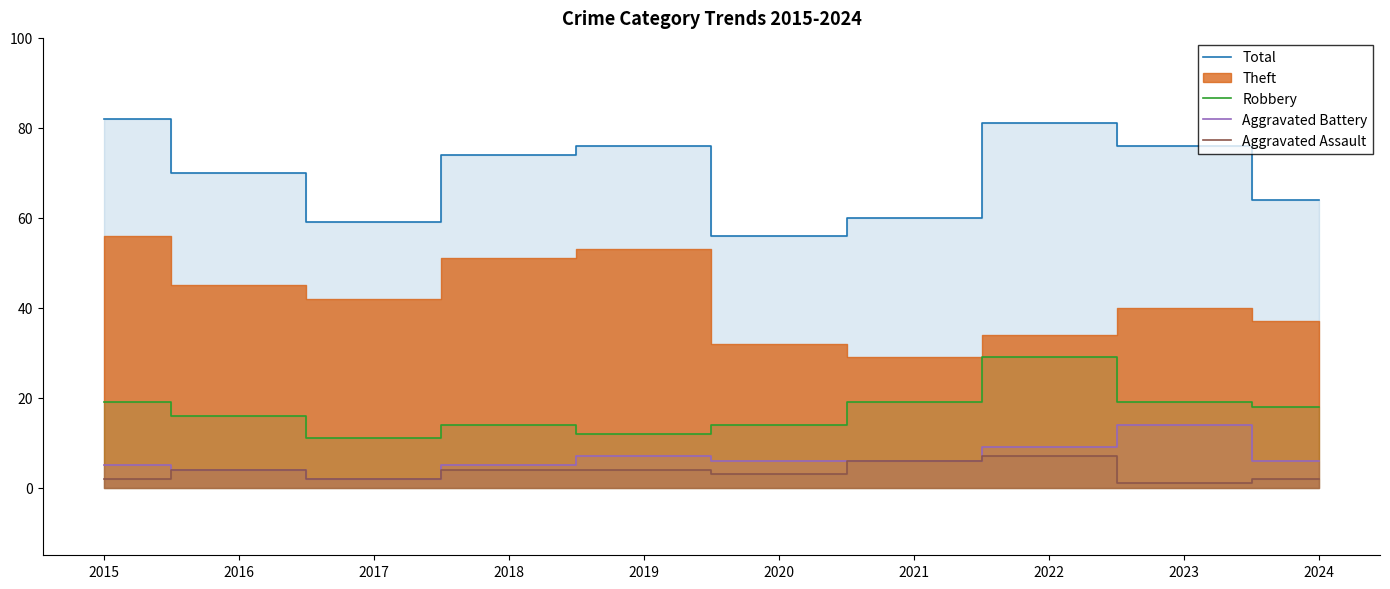

What is the average value of the Aggravated Assault series?

4